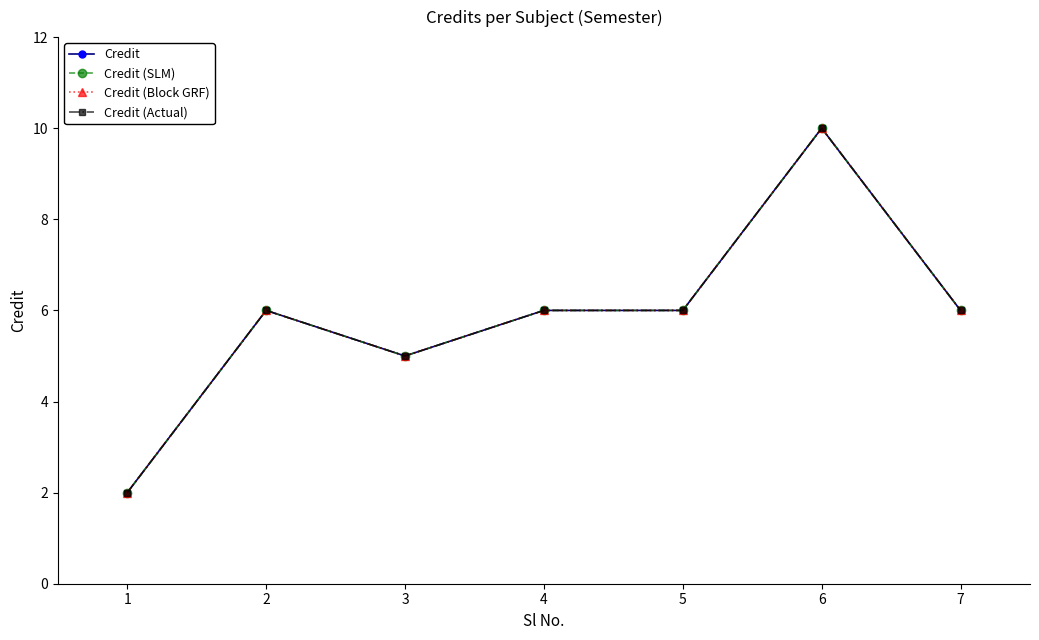

In Credit (SLM), how many points are lower than both neighbors (excluding endpoints)?

1